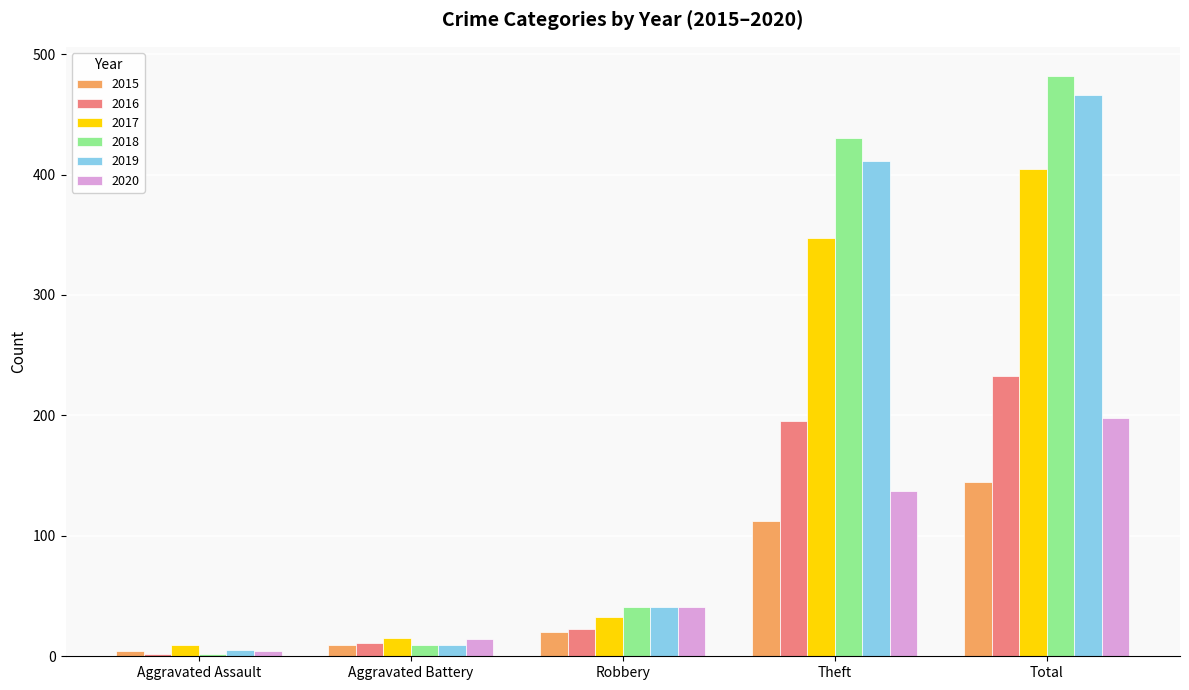

Reading left to right, extract all data points from this chart.

2015: 4	9	20	112	145
2016: 2	11	23	195	233
2017: 9	15	33	347	405
2018: 2	9	41	430	482
2019: 5	9	41	411	466
2020: 4	14	41	137	198